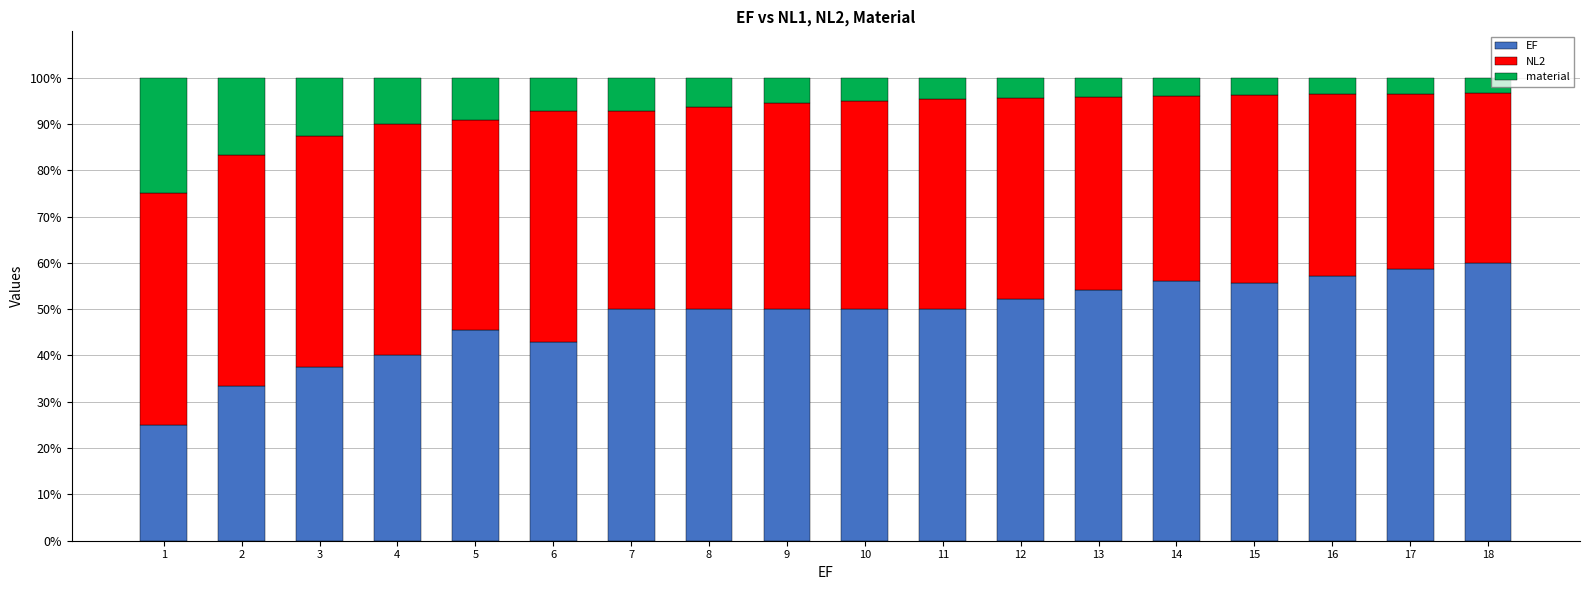

What is the sum of the EF values at 17 and 13?

112.8